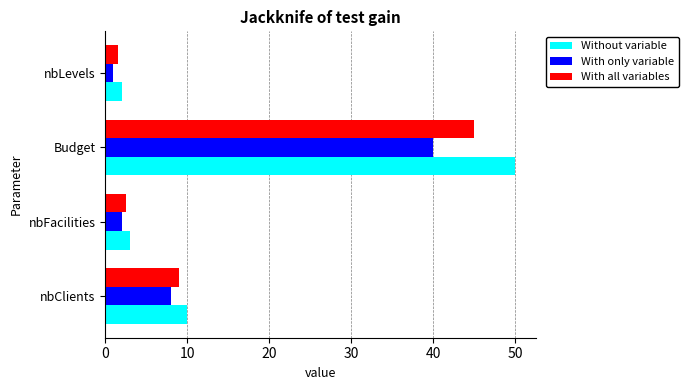

At how many categories does at least one series exceed 40?

1